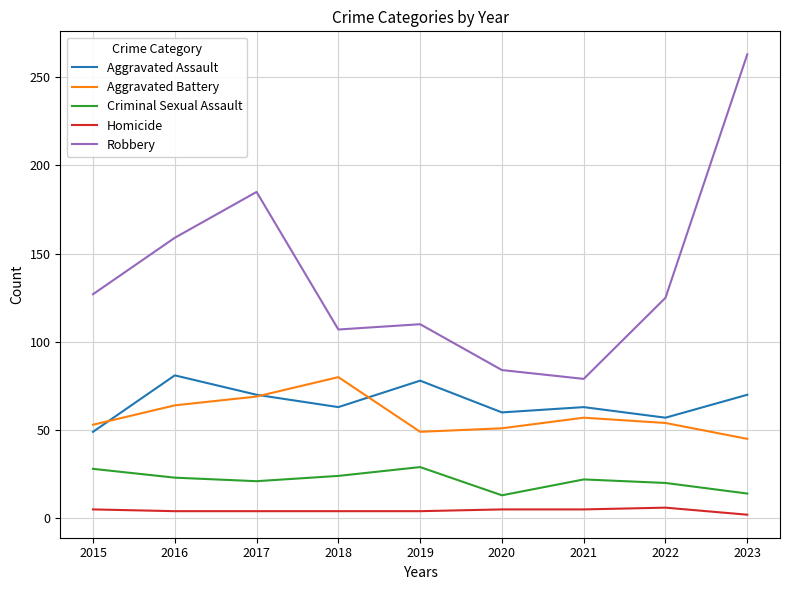

What is the highest value of the Criminal Sexual Assault series?

29